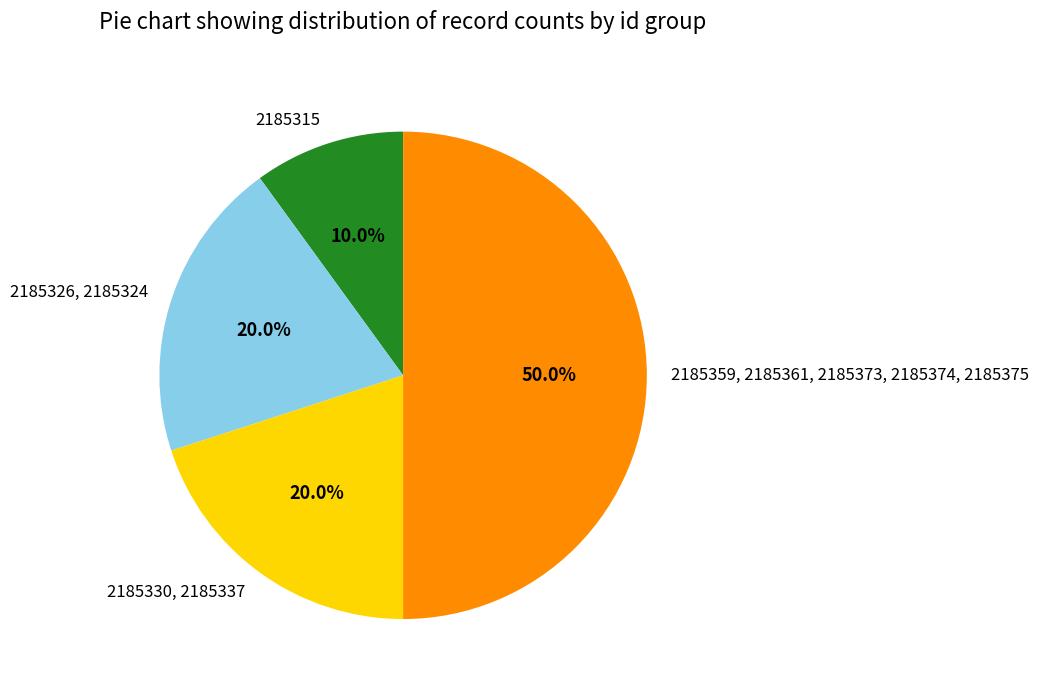

Does 2185315 represent more than half of the total?

No